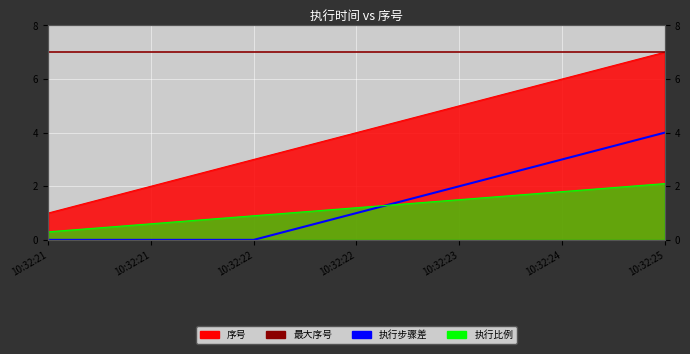

How many lines are shown in the chart?

2